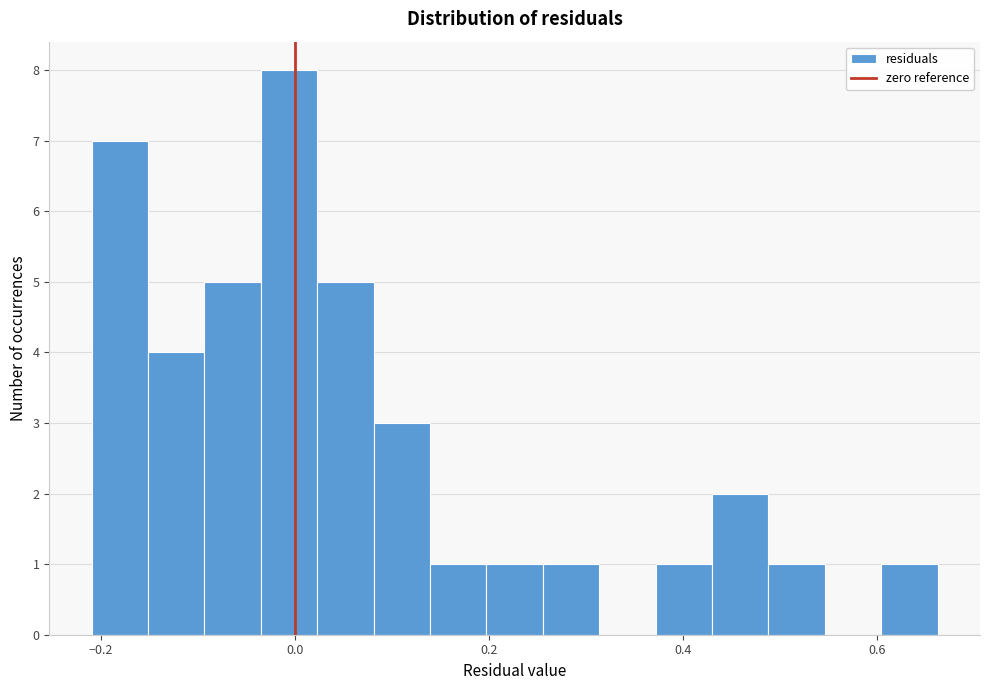

Read against the x-axis, roughly where is the centre of the tallest bar?

0.00